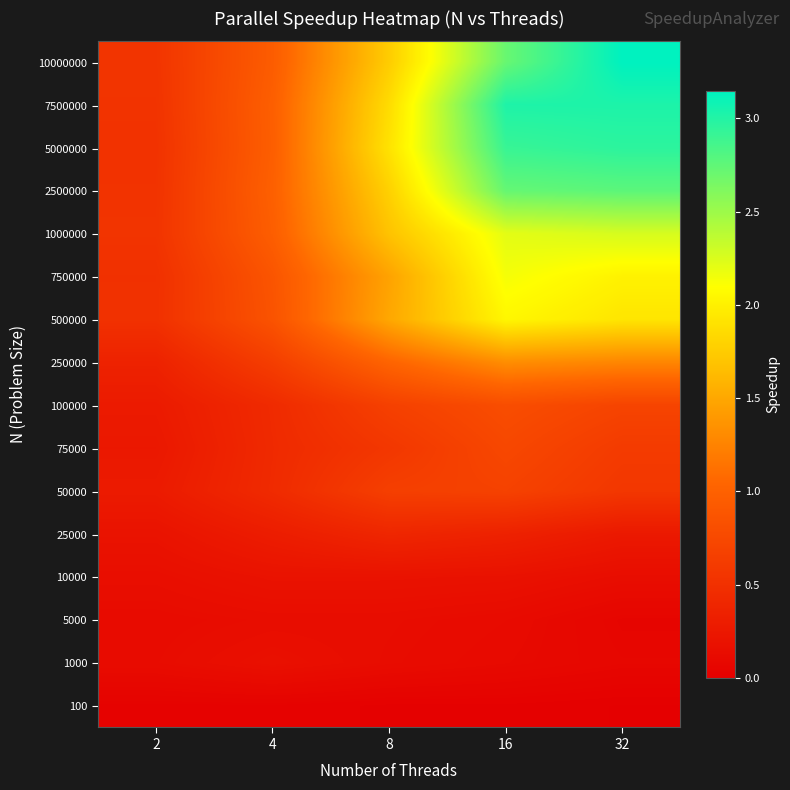

At which category is the sum across all series the highest?

16